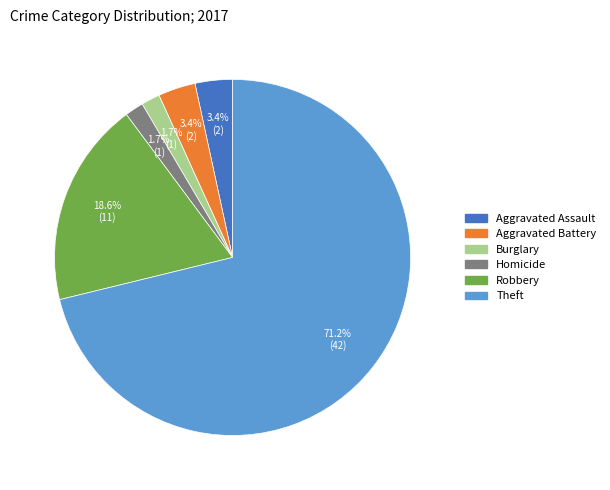

Is there any slice that represents more than half of the pie?

Yes